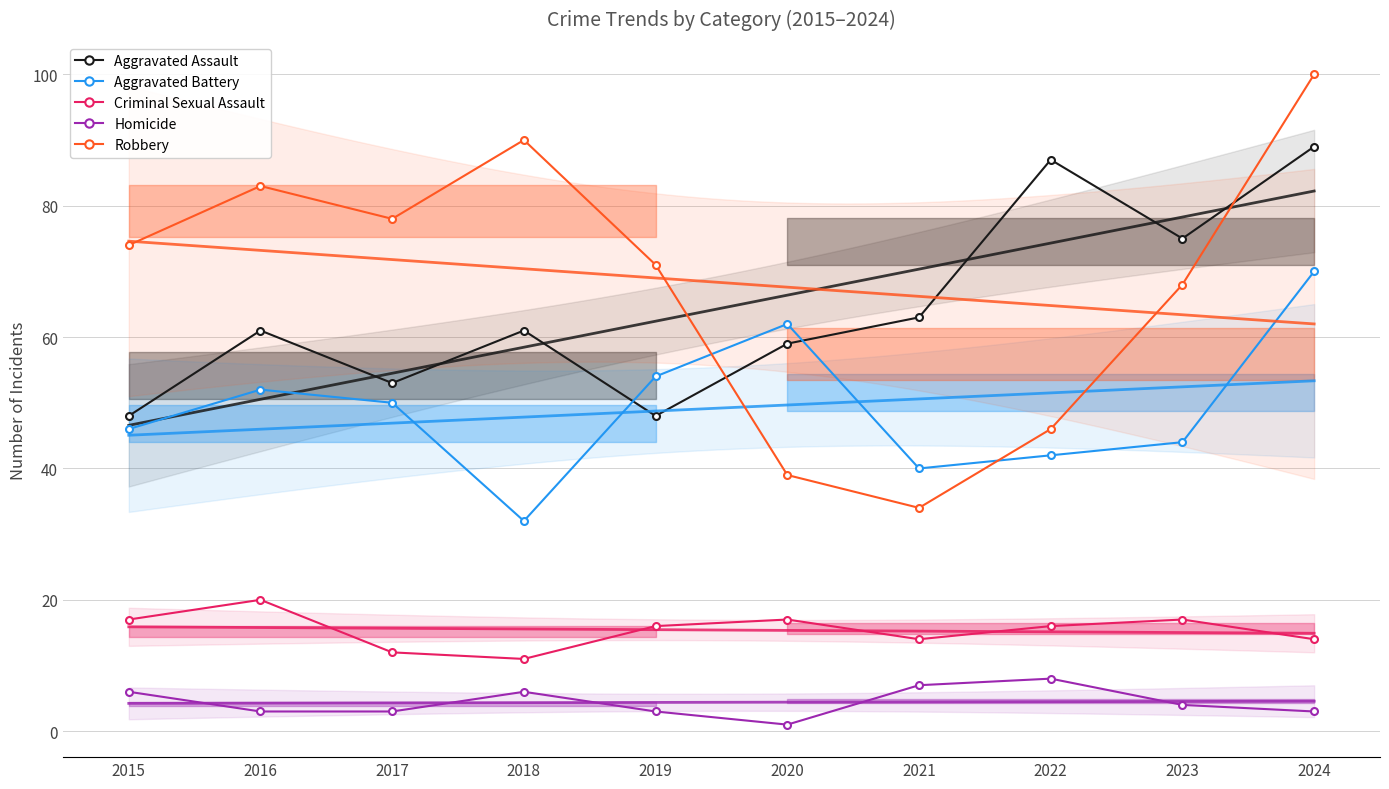

Is it true that Aggravated Assault equals 87 at 2022?

True